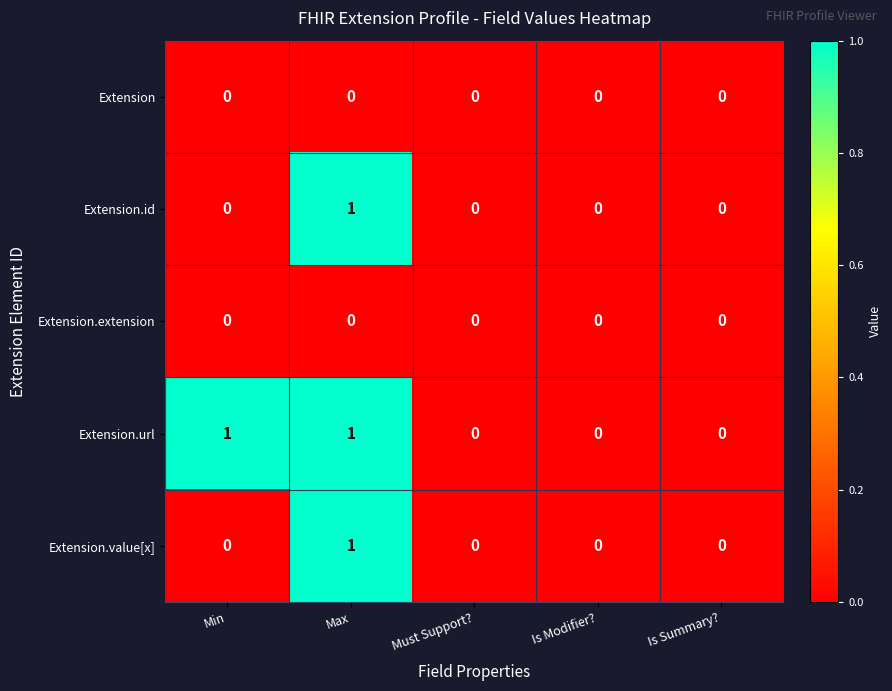

At which label does Extension.id reach its peak?

Max